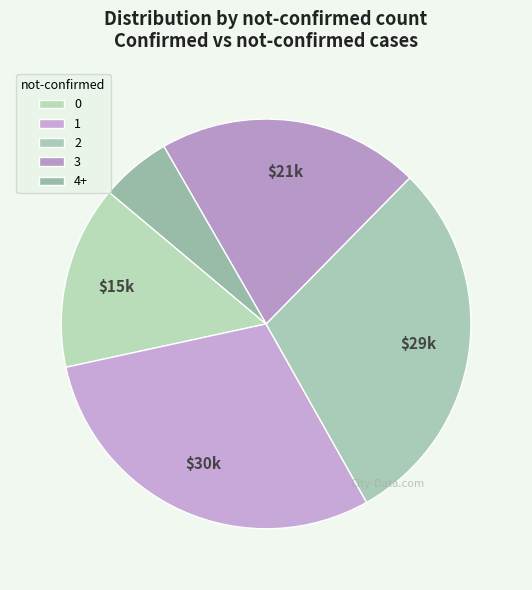

Count the number of slices in the pie.

5